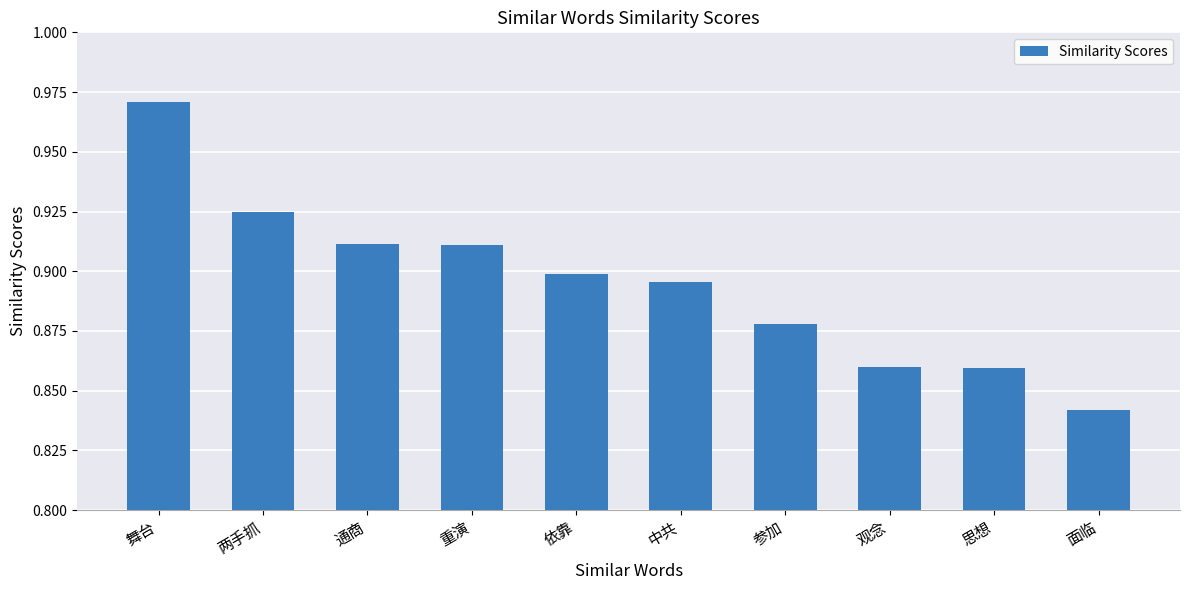

What is the label of the 9th bar from the right?

两手抓